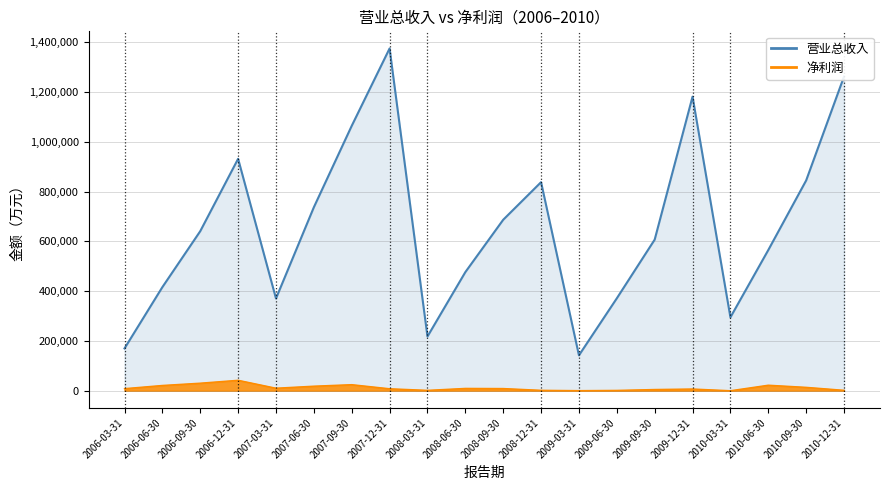

What are all the series names shown in the legend?

营业总收入, 净利润